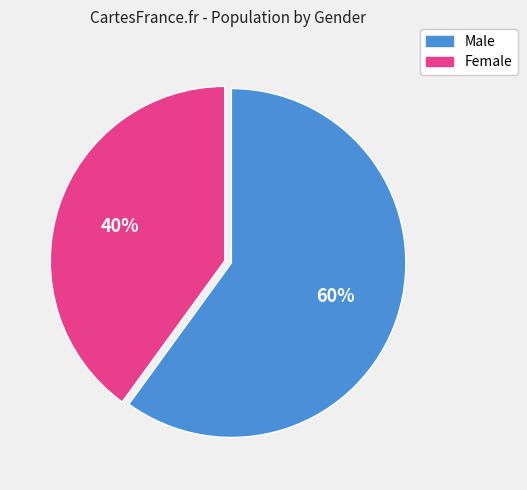

Which category has the biggest portion of the pie?

Male